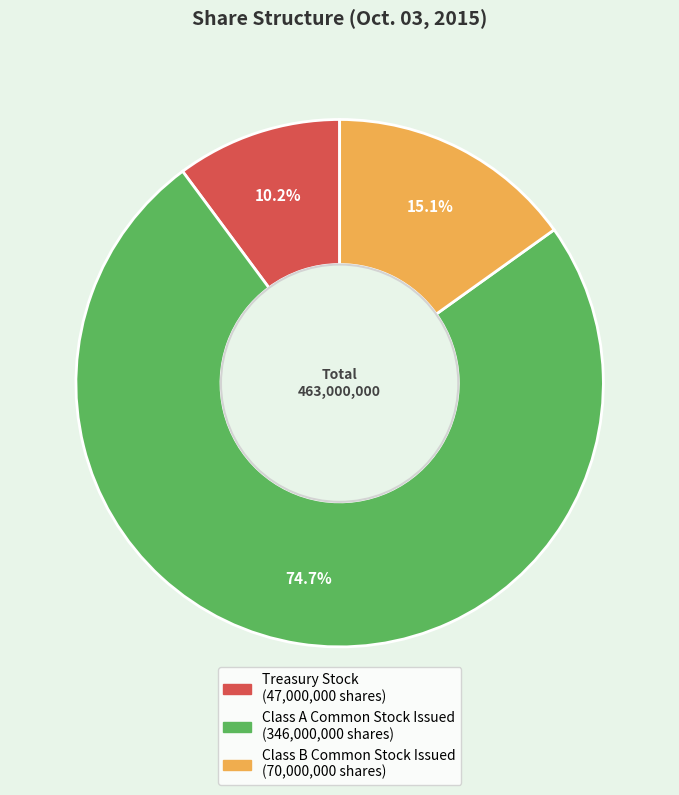

Is it true that Class A Common Stock Issued is 75% of the pie?

True